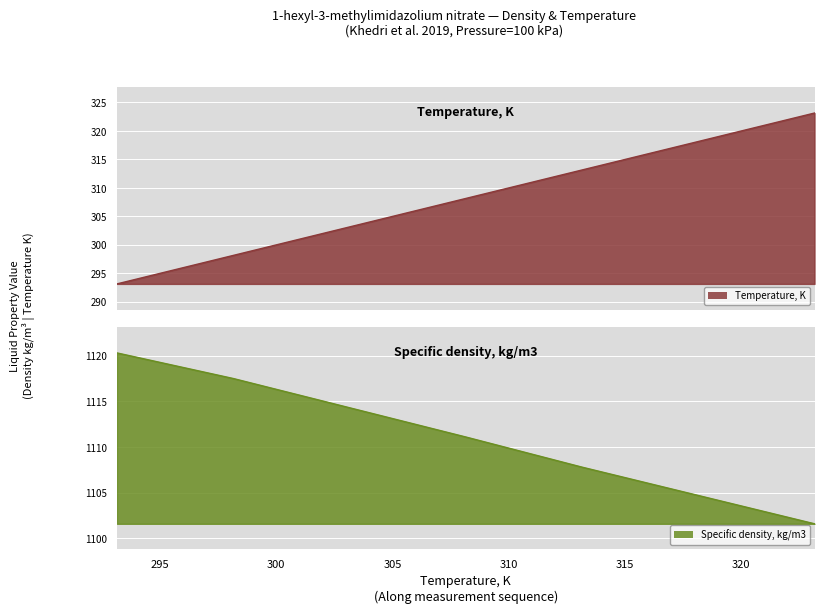

Between 313.15 and 323.15, which series saw the biggest shift?

Temperature, K